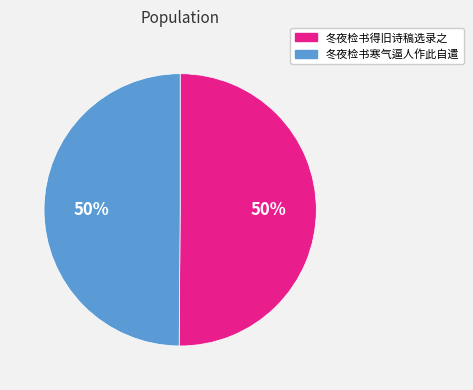

The 冬夜检书寒气逼人作此自遣 slice represents 50% of the pie. True or false?

True